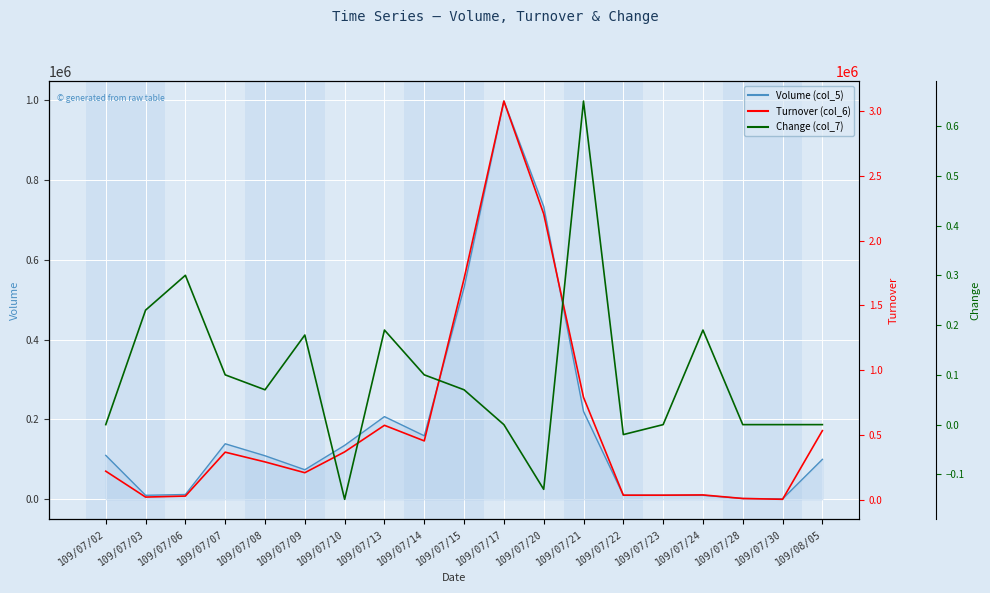

What is the sum of the Turnover (col_6) values at 109/07/14 and 109/07/30?

460850.0